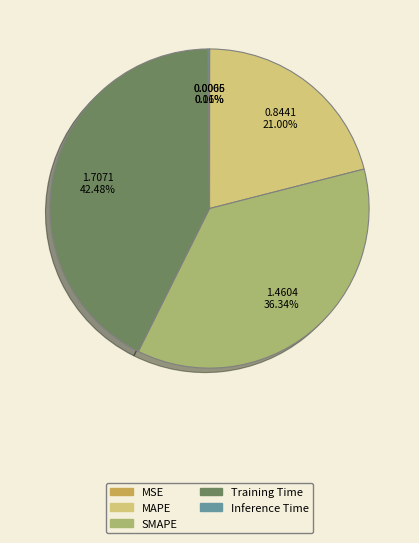

Do Training Time and MAPE together represent more than half of the pie?

Yes